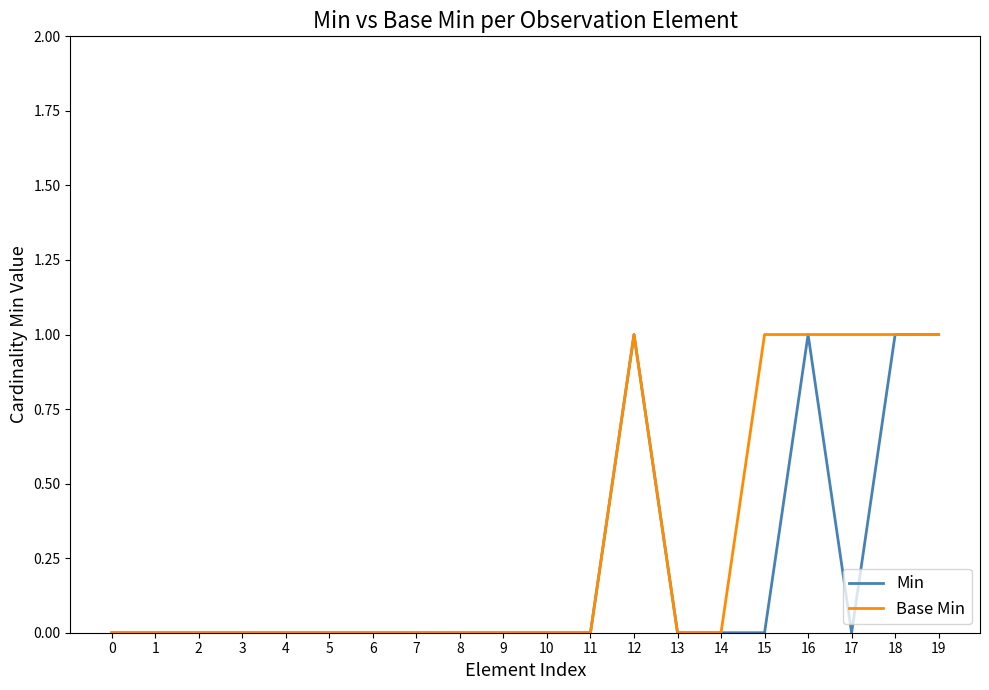

Is the value of Base Min at 17 greater than the value of Min at 1?

Yes